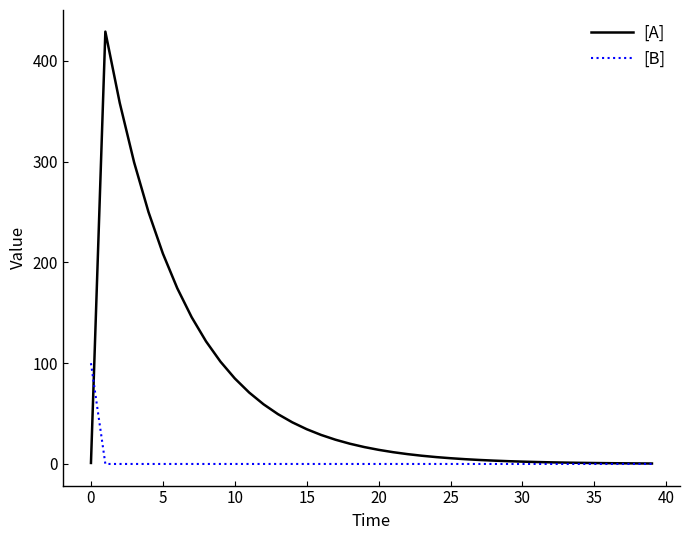

Which series has the largest total across all categories?

[A]